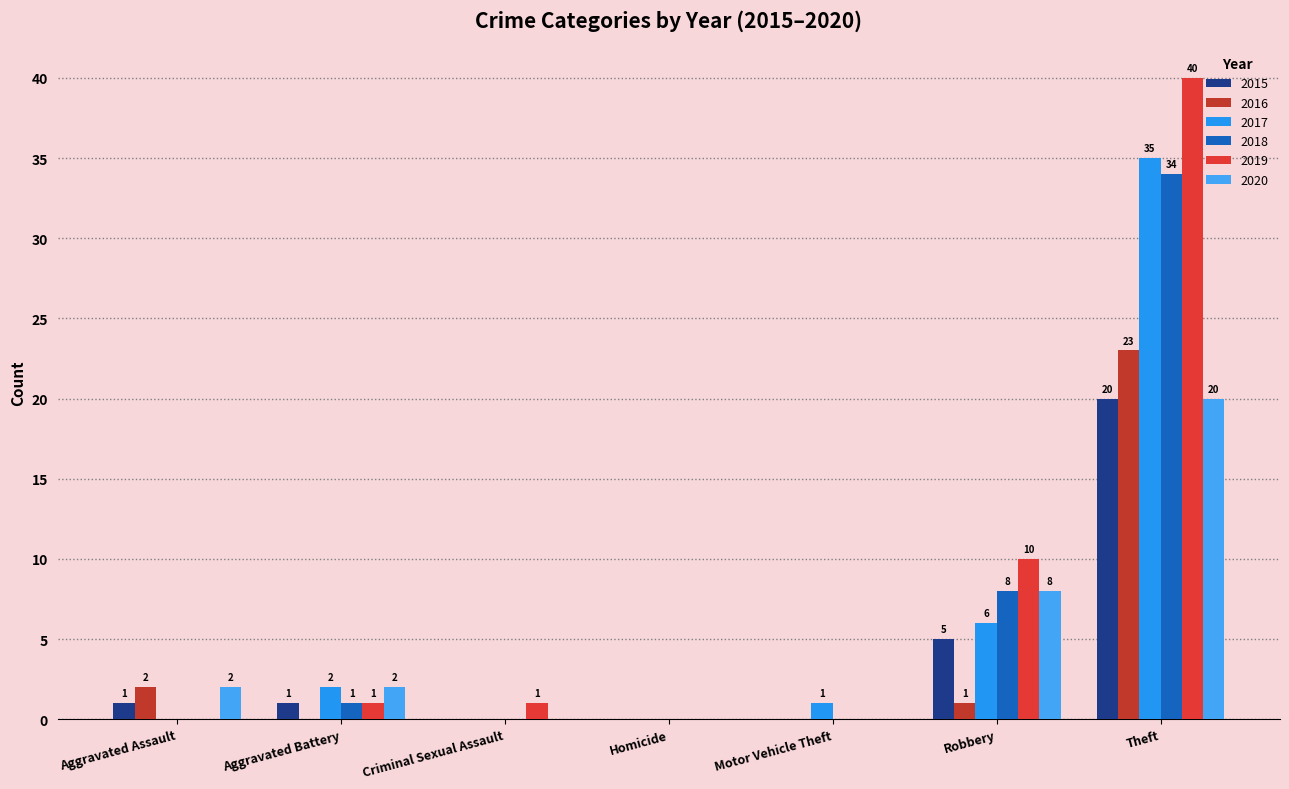

How many values in 2015 are above zero?

4